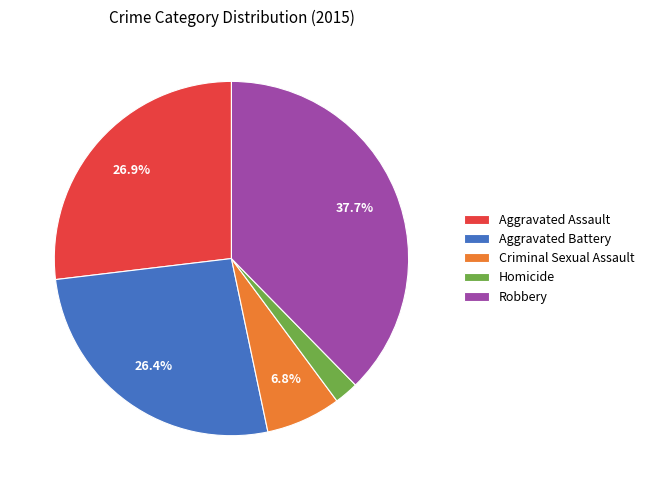

Which has a higher value, Criminal Sexual Assault or Aggravated Battery?

Aggravated Battery